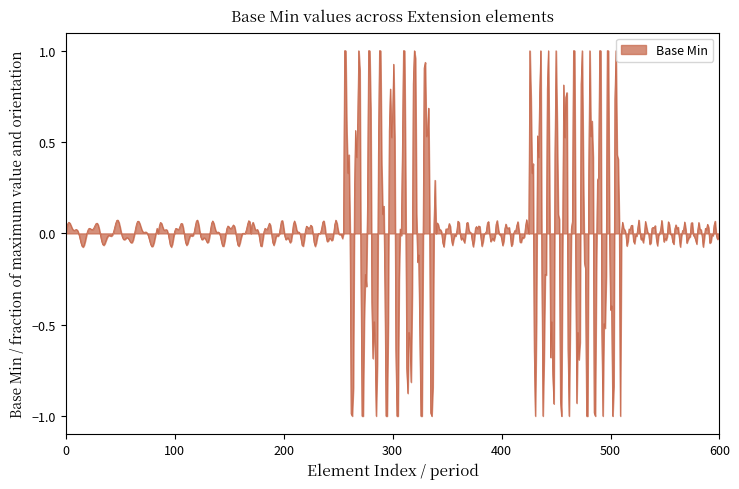

What is the minimum value shown in the chart?

-1.0